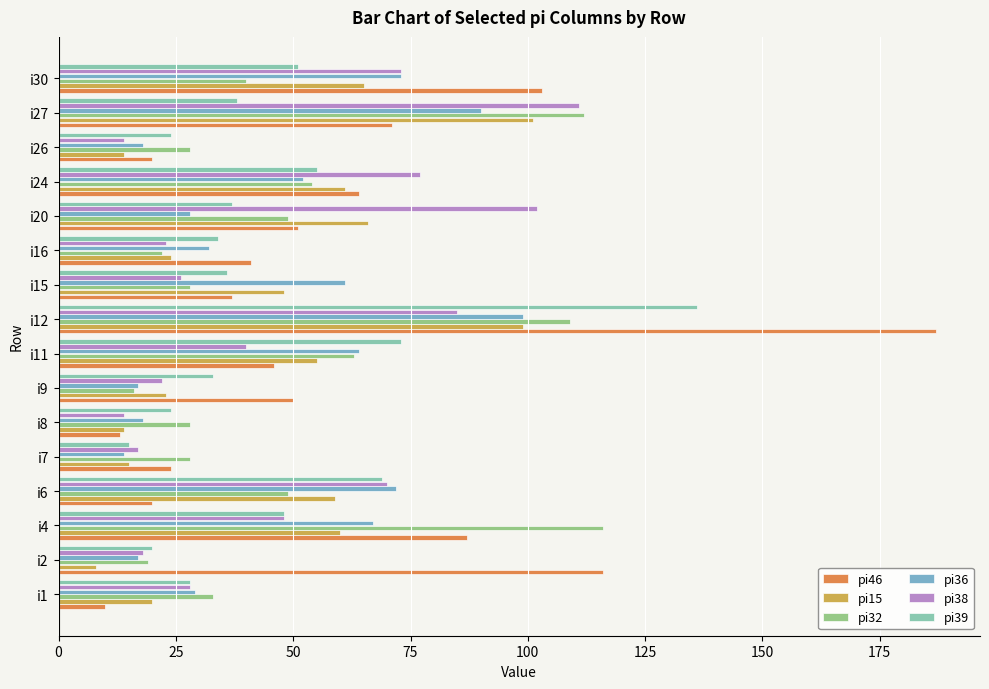

Which series has the largest range (max minus min)?

pi46